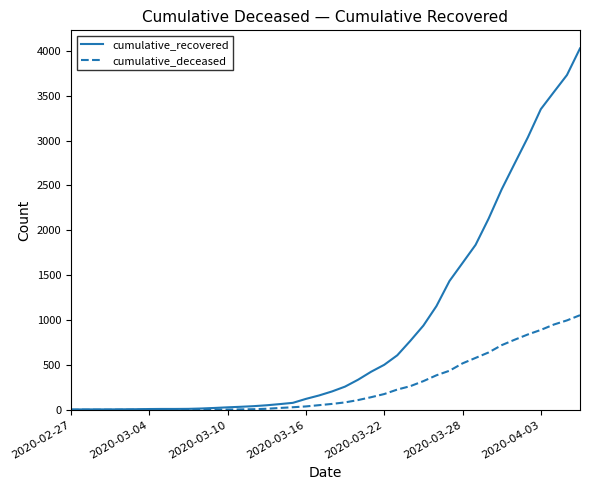

Which series has the widest spread of values?

cumulative_recovered